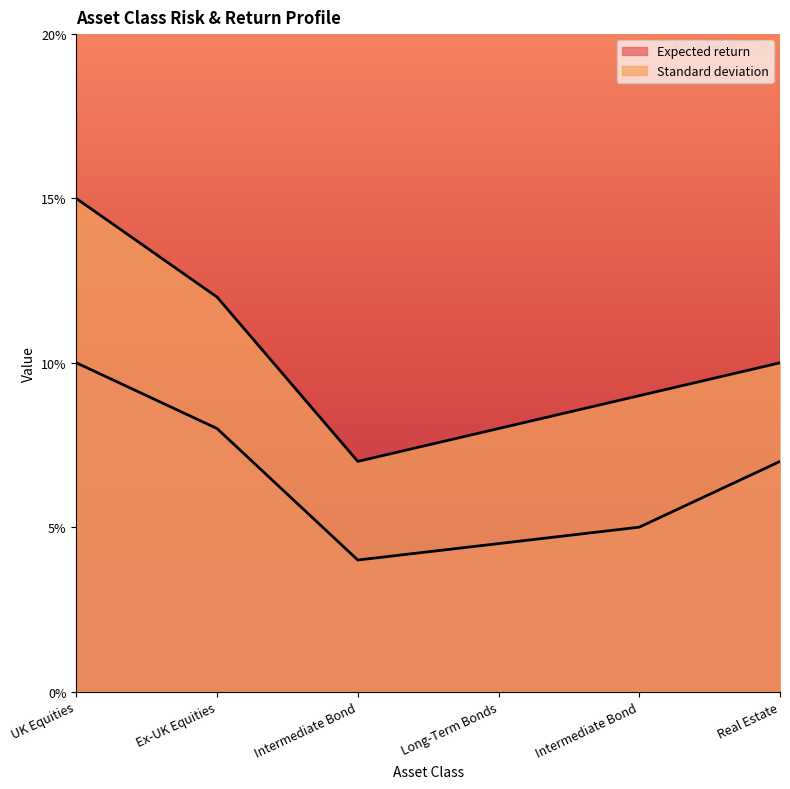

Which has a higher value, Intermediate Bond or Real Estate?

Real Estate